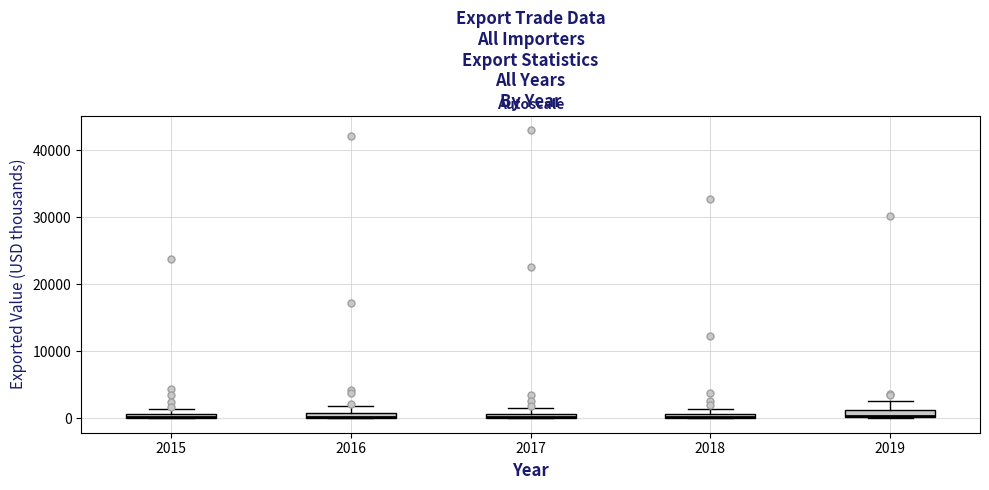

Where is the lower edge of the box at x = 2015 on the y-axis? The values are not printed on the chart, so give them approximately, as read against the axis.

0